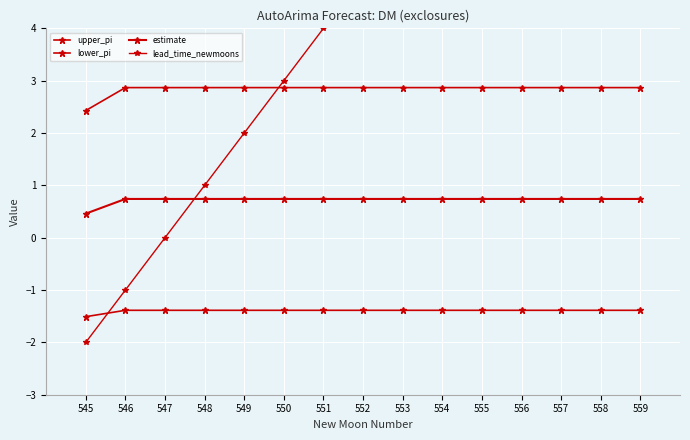

At which label does lead_time_newmoons reach its minimum?

545